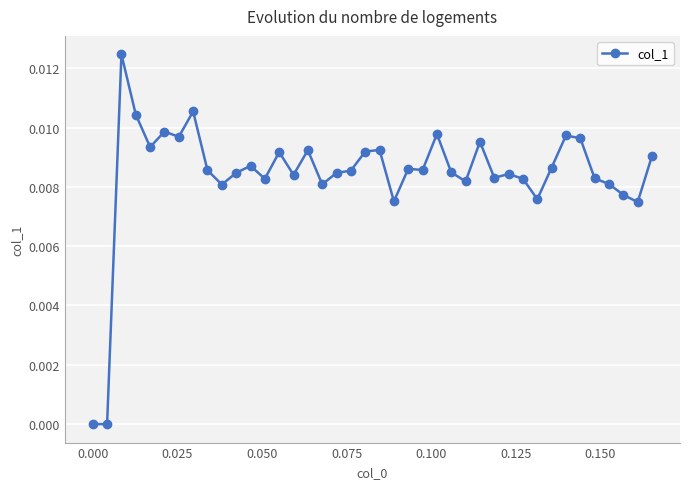

How many lines are shown in the chart?

1